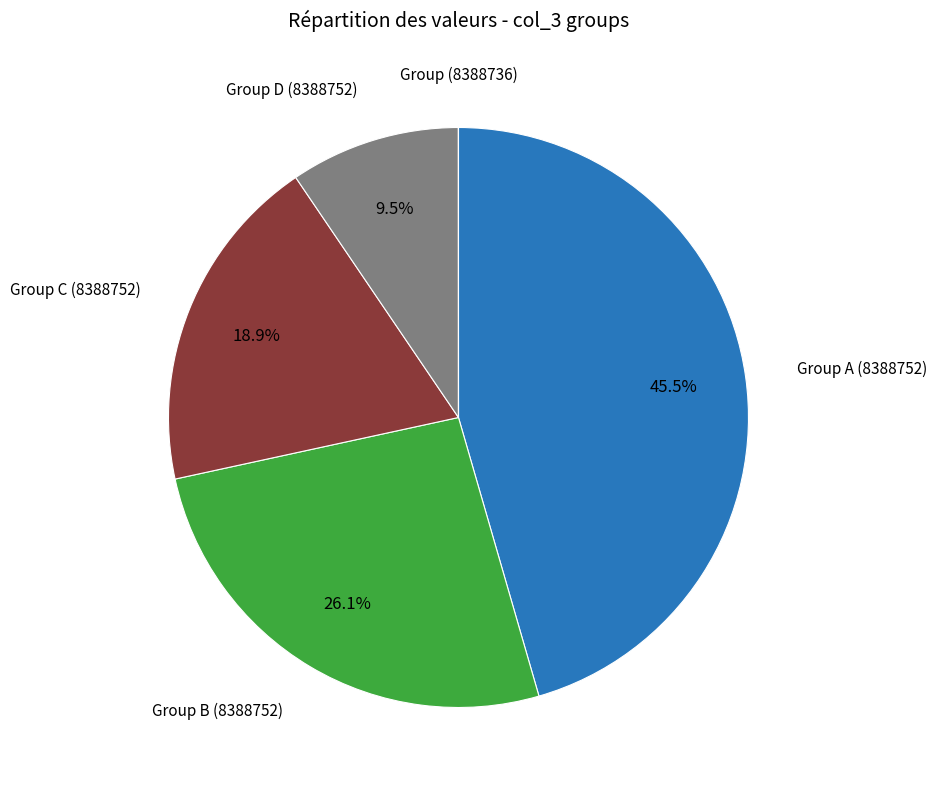

To the nearest percent, what is the average slice percentage?

20%